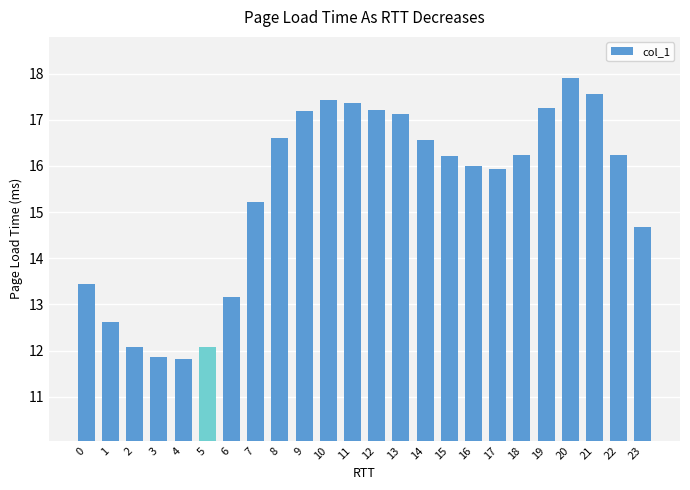

Between 4 and 17, which is larger?

17